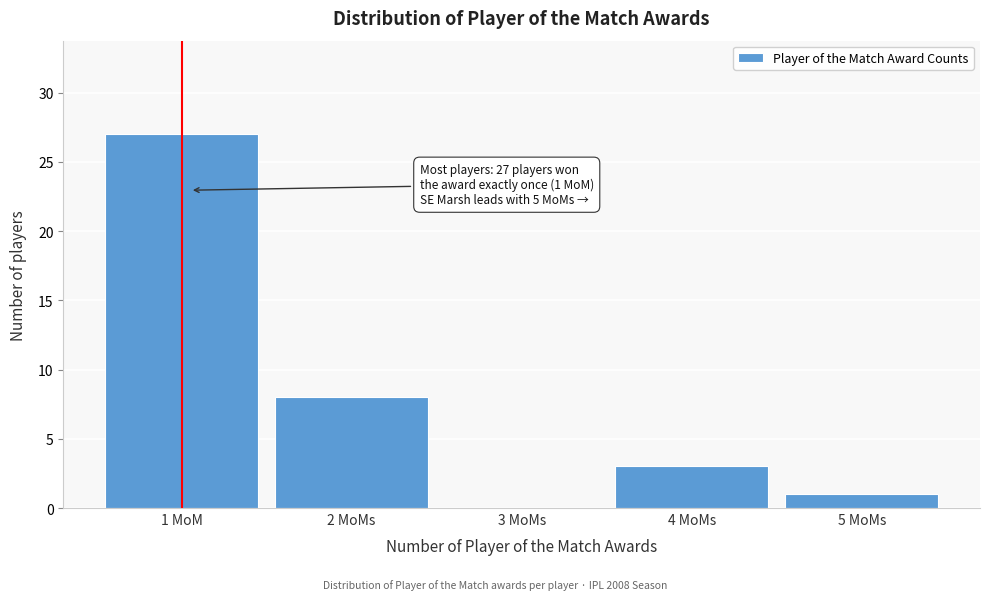

Reading left to right, transcribe all the data shown in this chart.

1 MoM=27	2 MoMs=8	3 MoMs=0	4 MoMs=3	5 MoMs=1